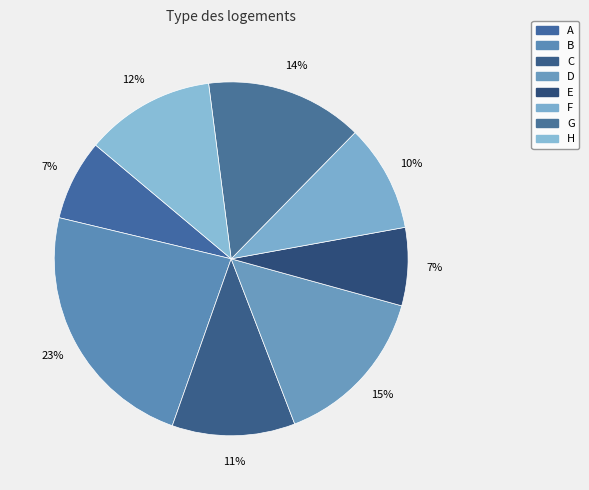

What is the smallest slice in the pie chart?

E